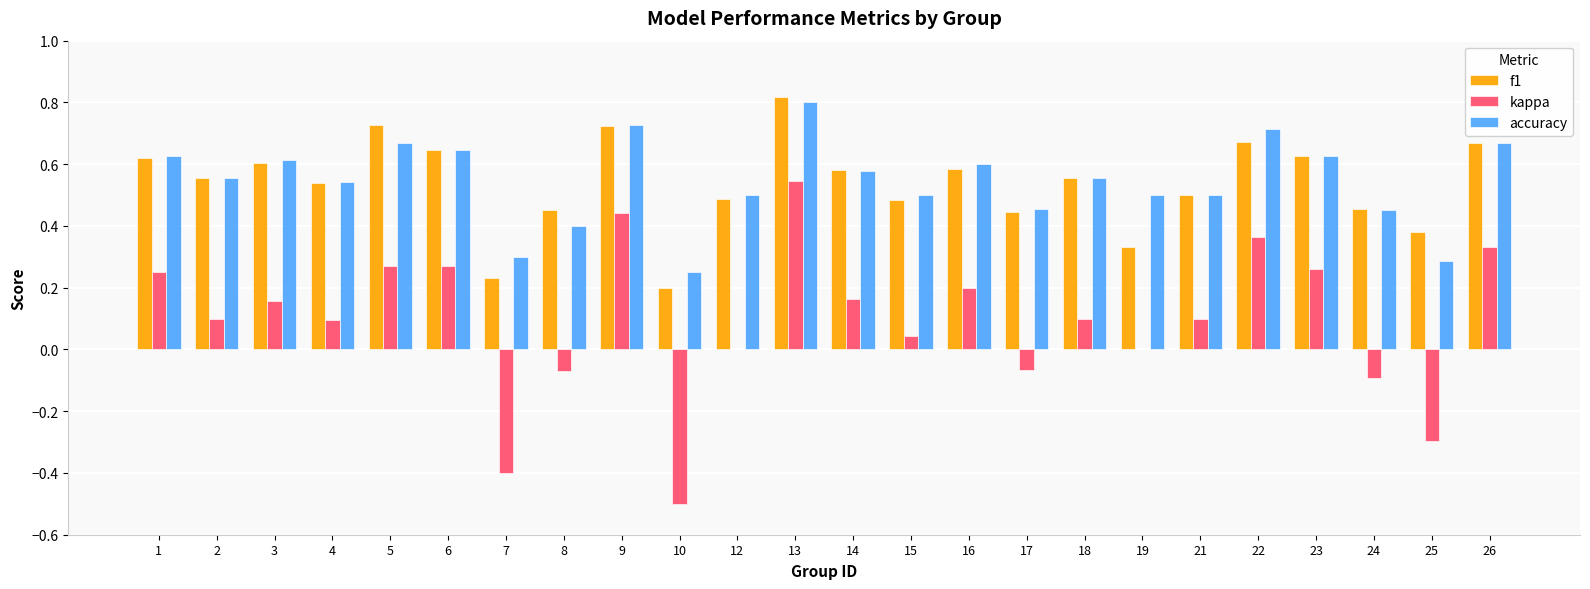

The value of kappa at 26 is 0.2. True or false?

False